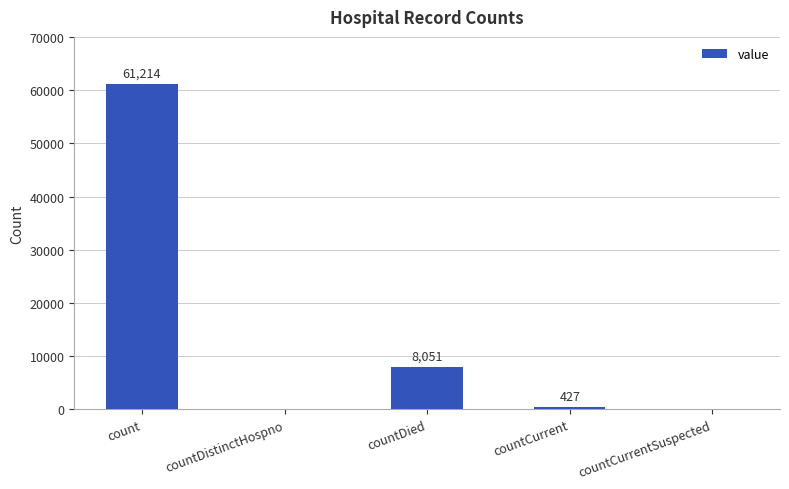

At which label does the data first exceed 427?

count